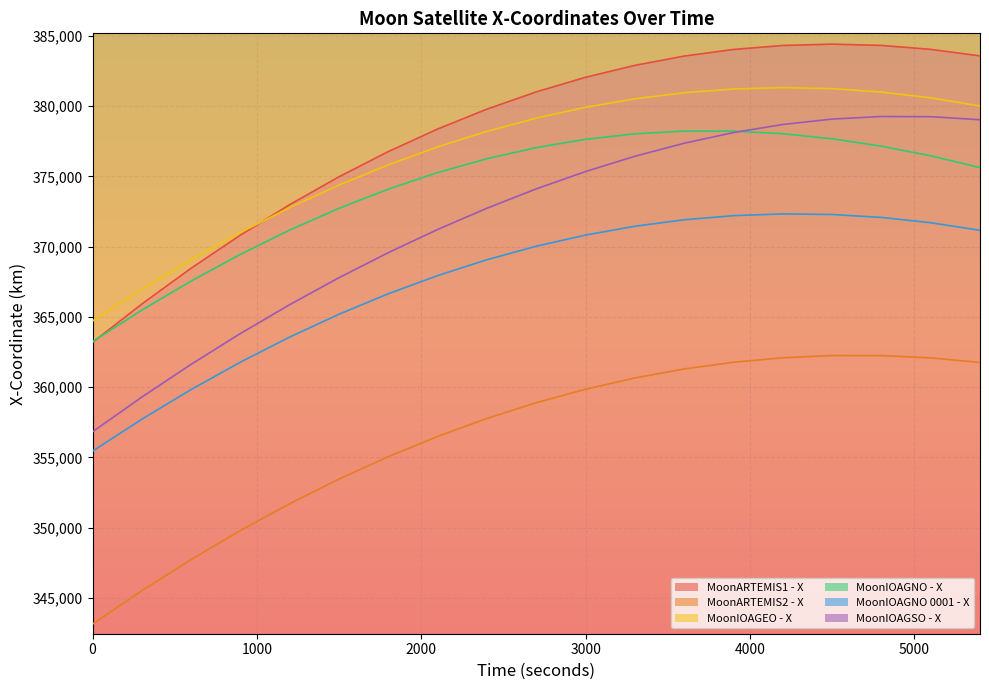

Reading left to right, list all the values displayed in this chart.

MoonARTEMIS1 - X: 363186.0	365918.4	368463.8	370821.6	372991.3	374972.8	376765.7	378370.0	379785.5	381012.1	382049.8	382898.7	383559.0	384030.7	384314.1	384409.5	384317.2	384037.8	383571.7
MoonARTEMIS2 - X: 343143.5	345517.0	347736.7	349801.6	351710.7	353463.4	355058.8	356496.2	357775.1	358894.9	359855.0	360655.2	361295.1	361774.4	362092.9	362250.4	362247.0	362082.7	361757.5
MoonIOAGEO - X: 364710.0	366971.6	369070.8	371006.4	372777.7	374383.9	375824.2	377098.1	378204.9	379144.2	379915.5	380518.4	380952.6	381218.0	381314.3	381241.6	380999.7	380588.7	380008.8
MoonIOAGNO - X: 363240.0	365481.3	367553.9	369454.8	371180.8	372728.3	374093.1	375270.7	376256.7	377046.7	377637.5	378028.1	378220.4	378219.9	378035.0	377675.2	377149.3	376464.4	375625.6
MoonIOAGNO 0001 - X: 355447.7	357721.3	359833.4	361783.0	363569.5	365191.9	366649.7	367942.2	369069.0	370029.6	370823.6	371450.8	371910.9	372203.8	372329.4	372287.8	372079.0	371703.1	371160.5
MoonIOAGSO - X: 356822.7	359295.0	361626.8	363819.4	365874.1	367792.0	369574.3	371221.9	372734.3	374109.9	375344.4	376430.6	377358.7	378116.5	378692.3	379076.2	379261.9	379246.4	379029.6